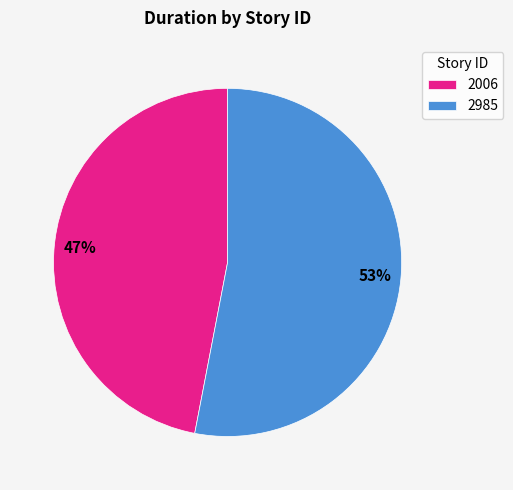

What is the ratio of the value at 2006 to the value at 2985?

0.9